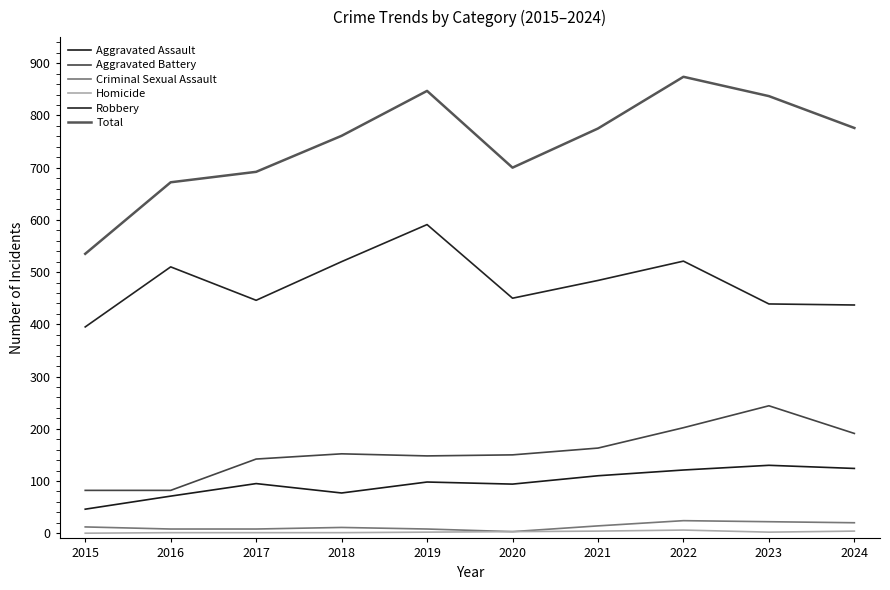

At which category is the sum across all series the highest?

2022